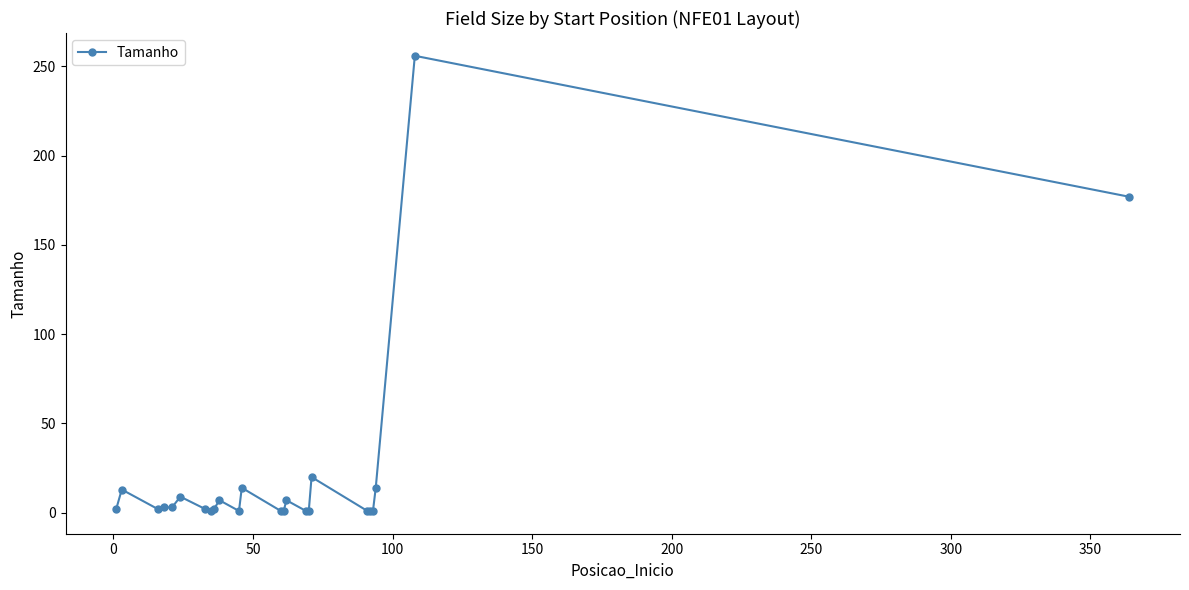

What is the maximum value shown in the chart?

256